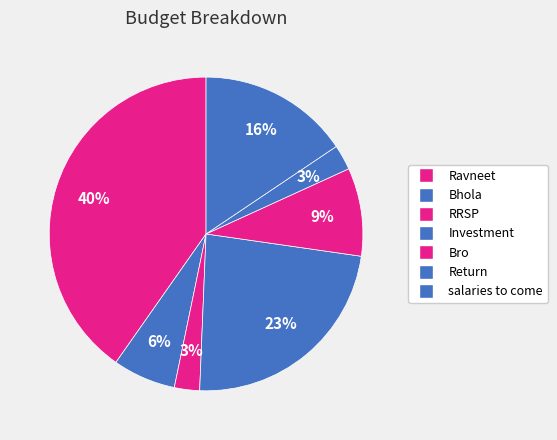

To the nearest percent, what is the combined percentage of Bhola and RRSP?

9%